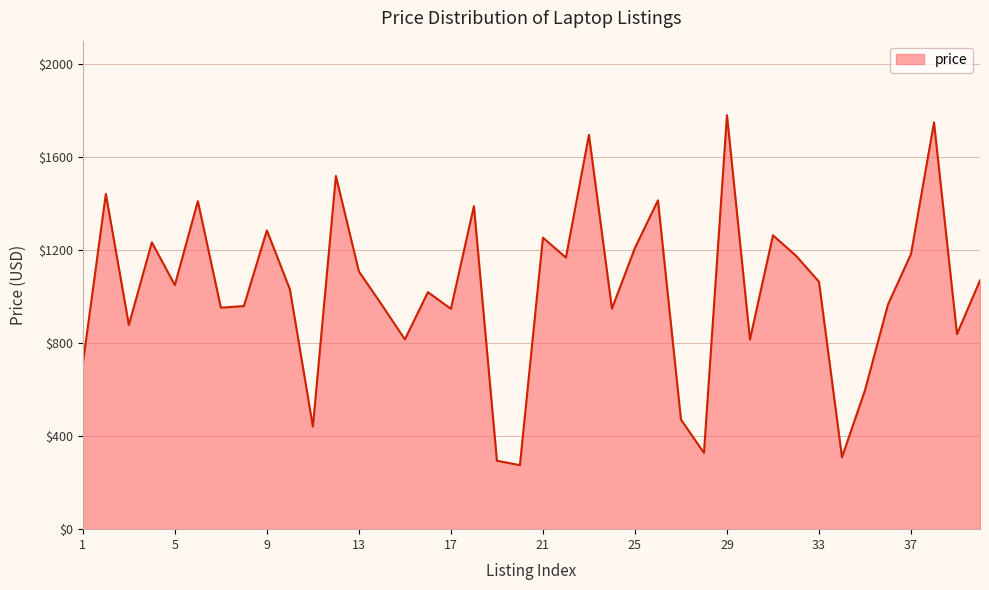

What is the difference between the maximum and minimum values?

1504.7